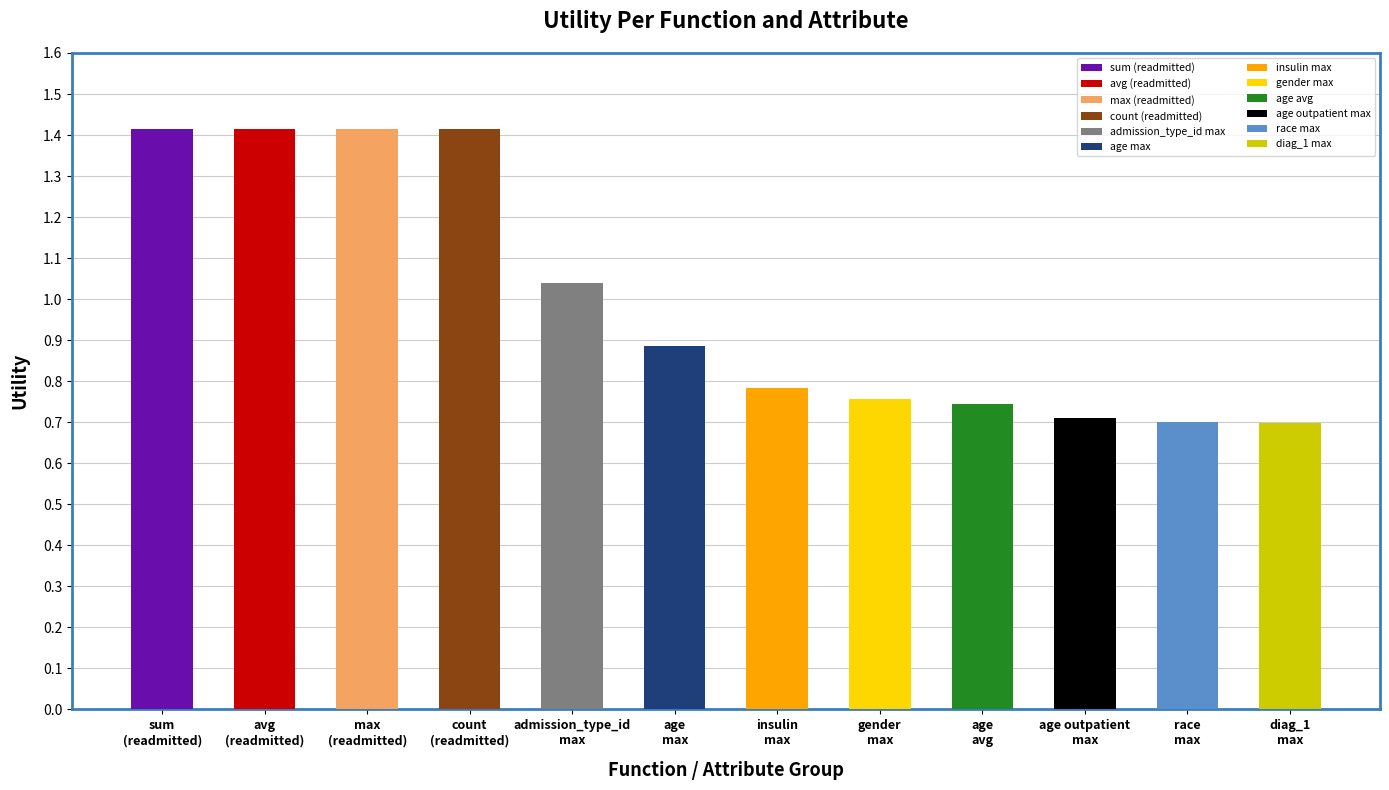

What is the sum of all values?

12.0